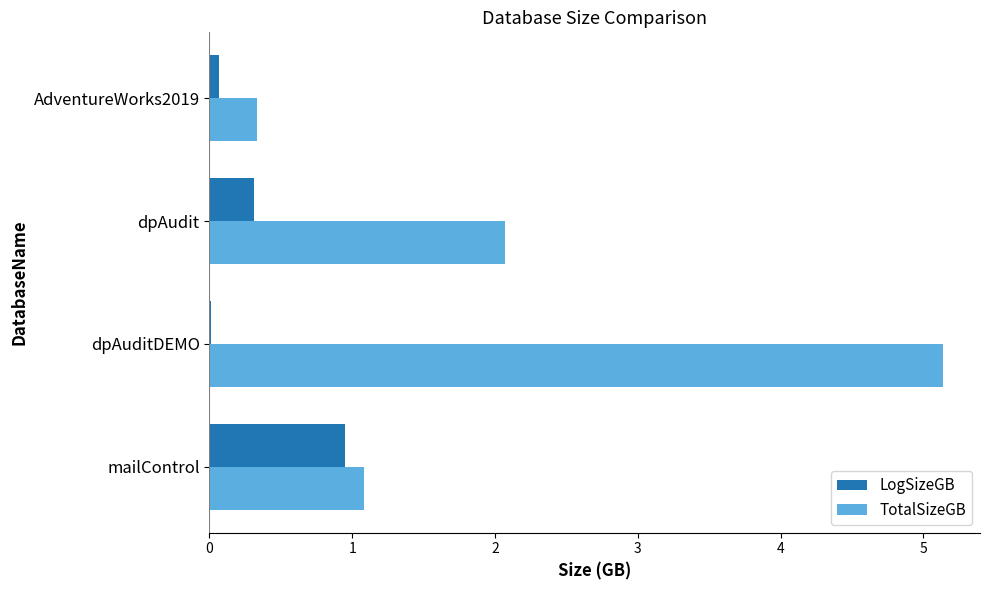

Read the TotalSizeGB value at mailControl.

1.1